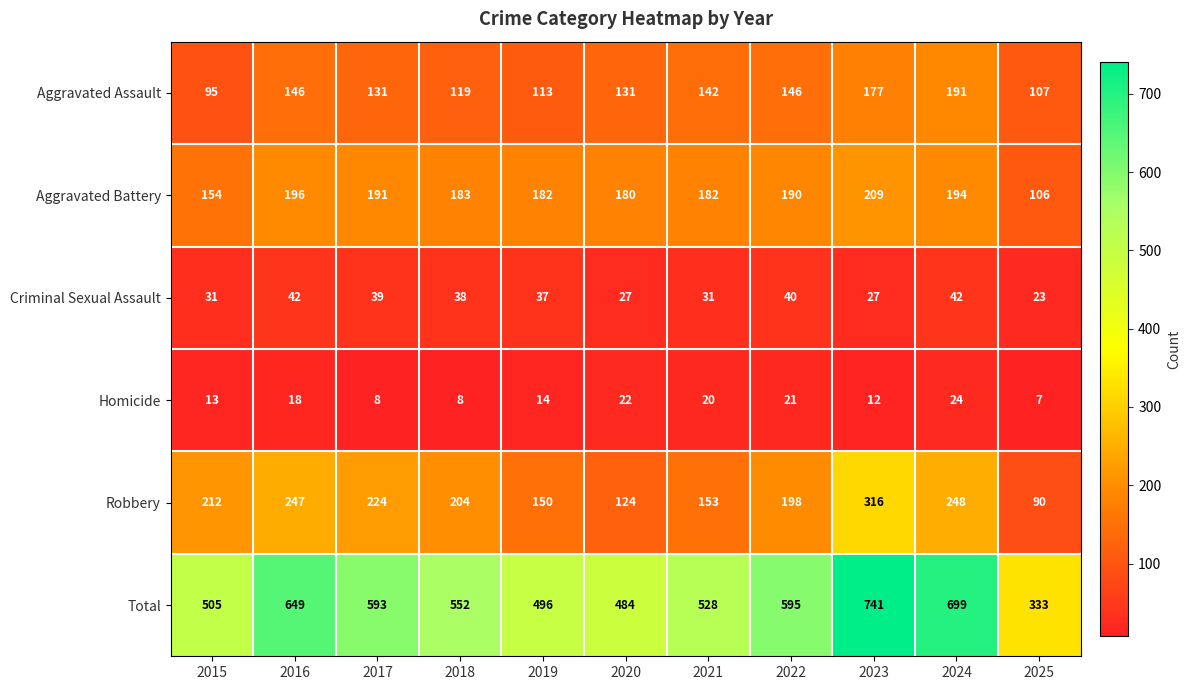

What is the sum of the Aggravated Assault values at 2025 and 2023?

284